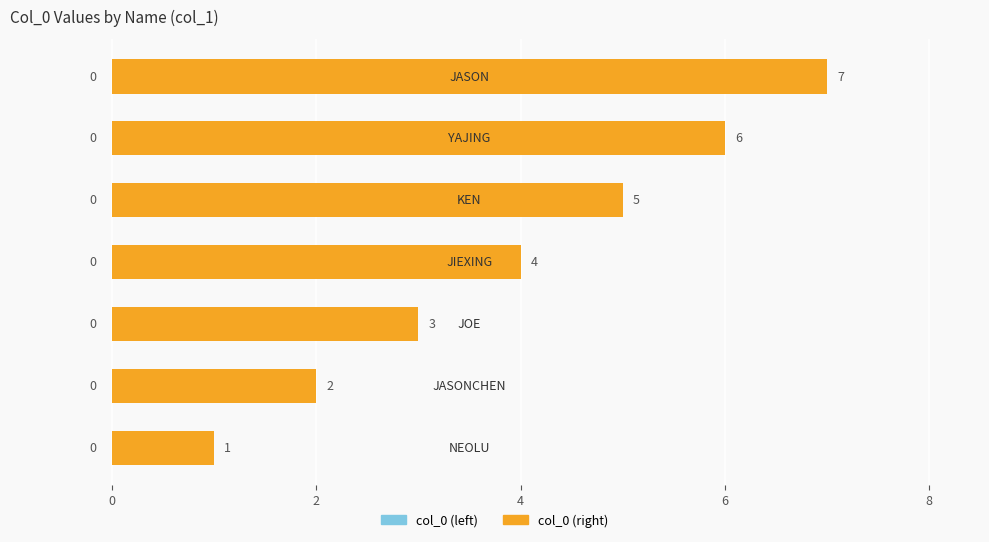

How many values are between 2 and 6?

5